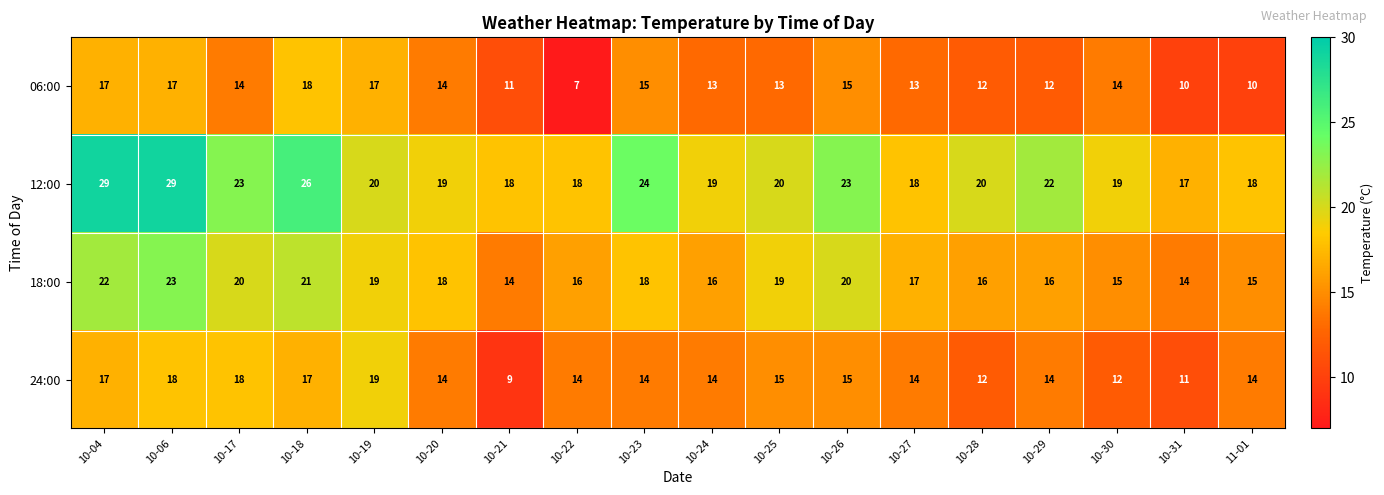

What is the average value of the 18:00 series?

18